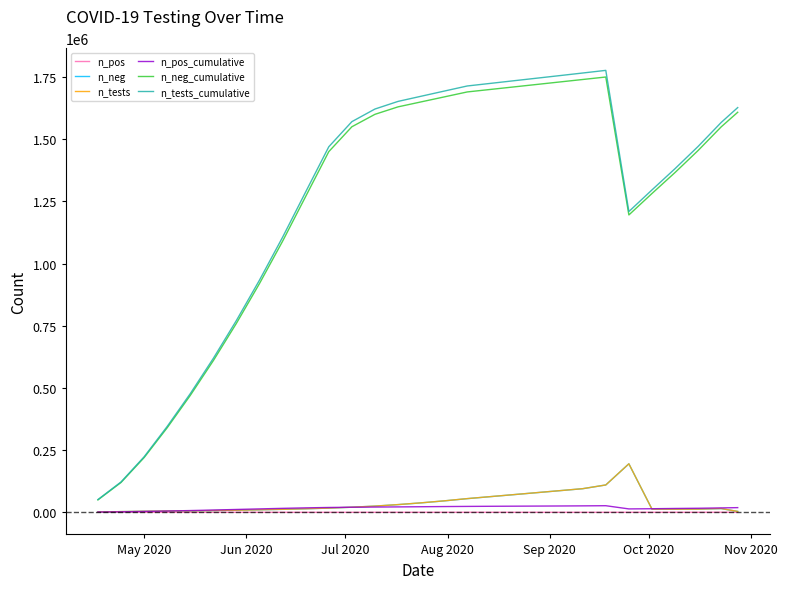

What is the maximum value for n_neg_cumulative?

1750000